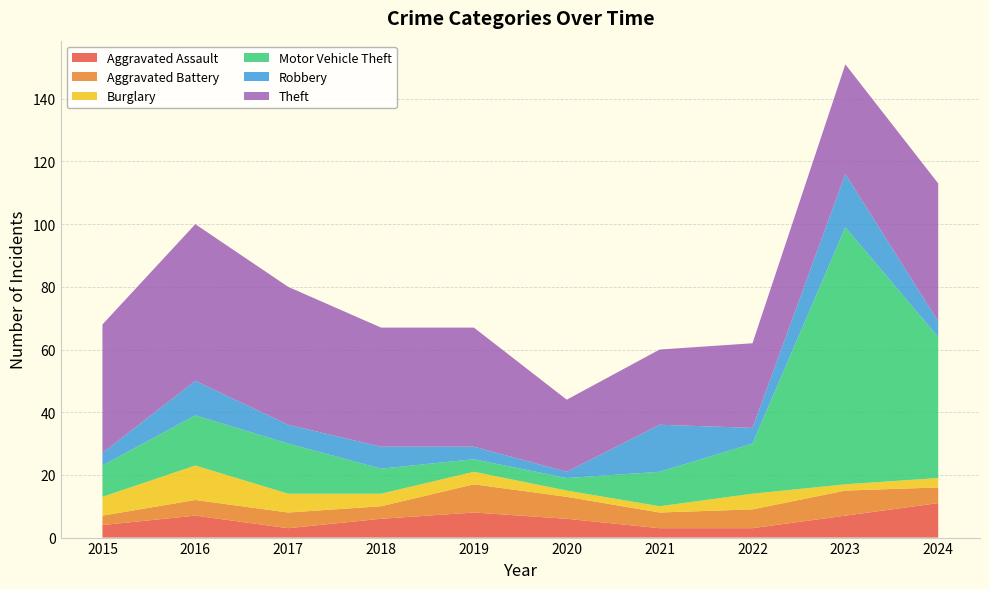

Reading left to right, extract all data points from this chart.

Aggravated Assault: 4	7	3	6	8	6	3	3	7	11
Aggravated Battery: 3	5	5	4	9	7	5	6	8	5
Burglary: 6	11	6	4	4	2	2	5	2	3
Motor Vehicle Theft: 10	16	16	8	4	4	11	16	82	45
Robbery: 4	11	6	7	4	2	15	5	17	5
Theft: 41	50	44	38	38	23	24	27	35	44